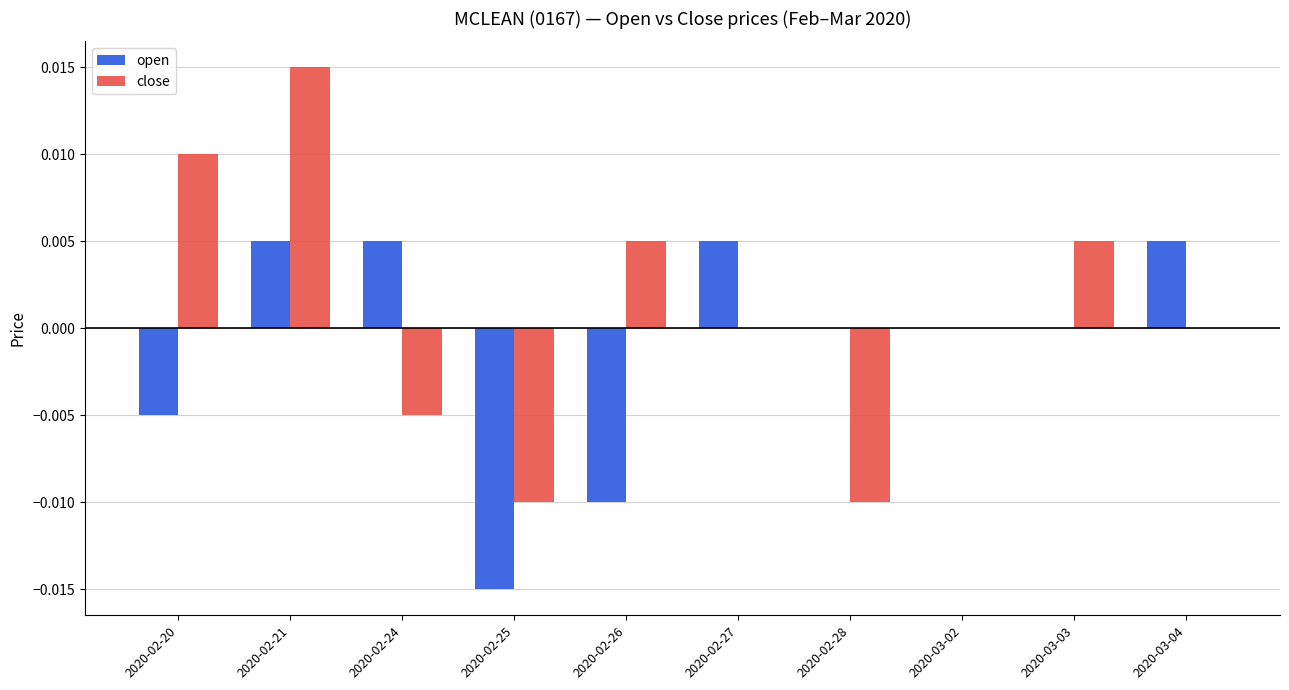

Which label corresponds to the largest value in the chart?

2020-02-21